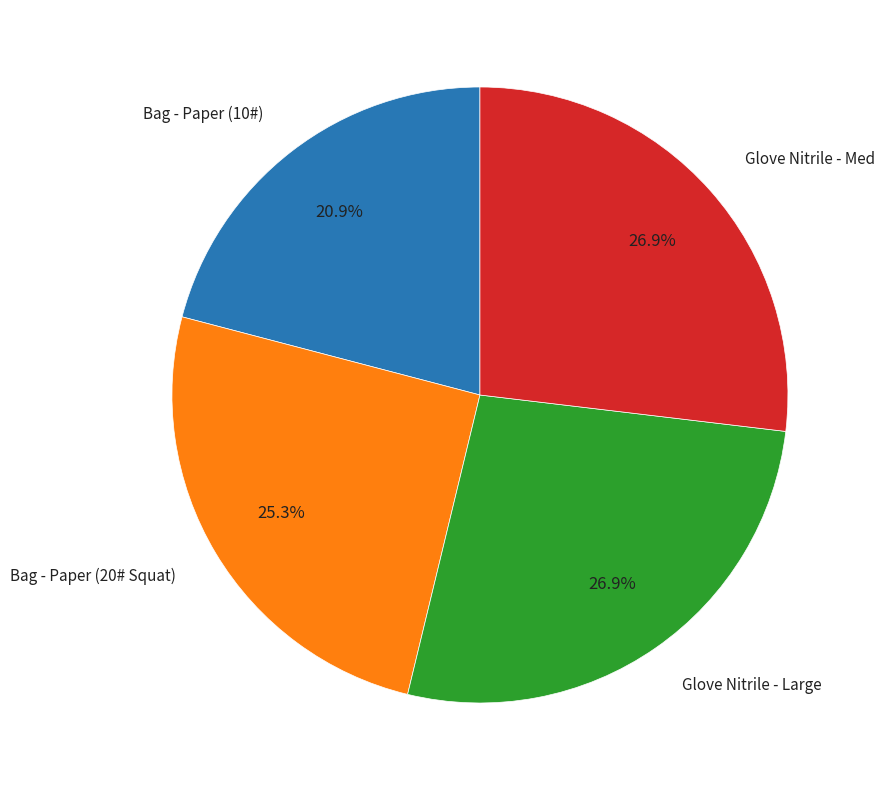

To the nearest percent, what is the difference between the largest and smallest slice percentages?

6%